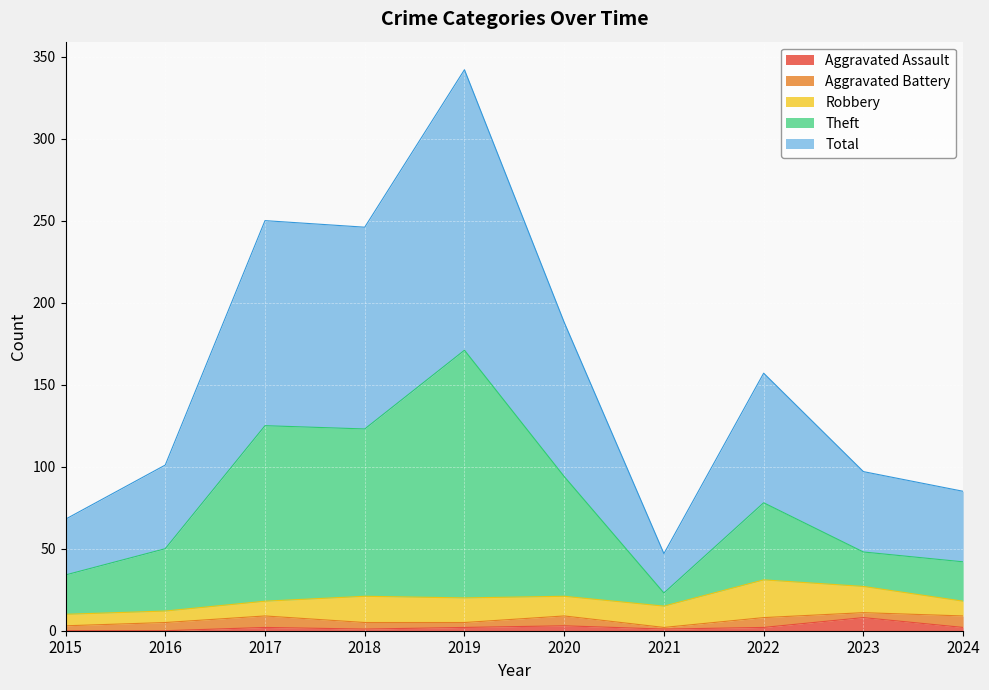

What is the maximum value for Aggravated Assault?

8